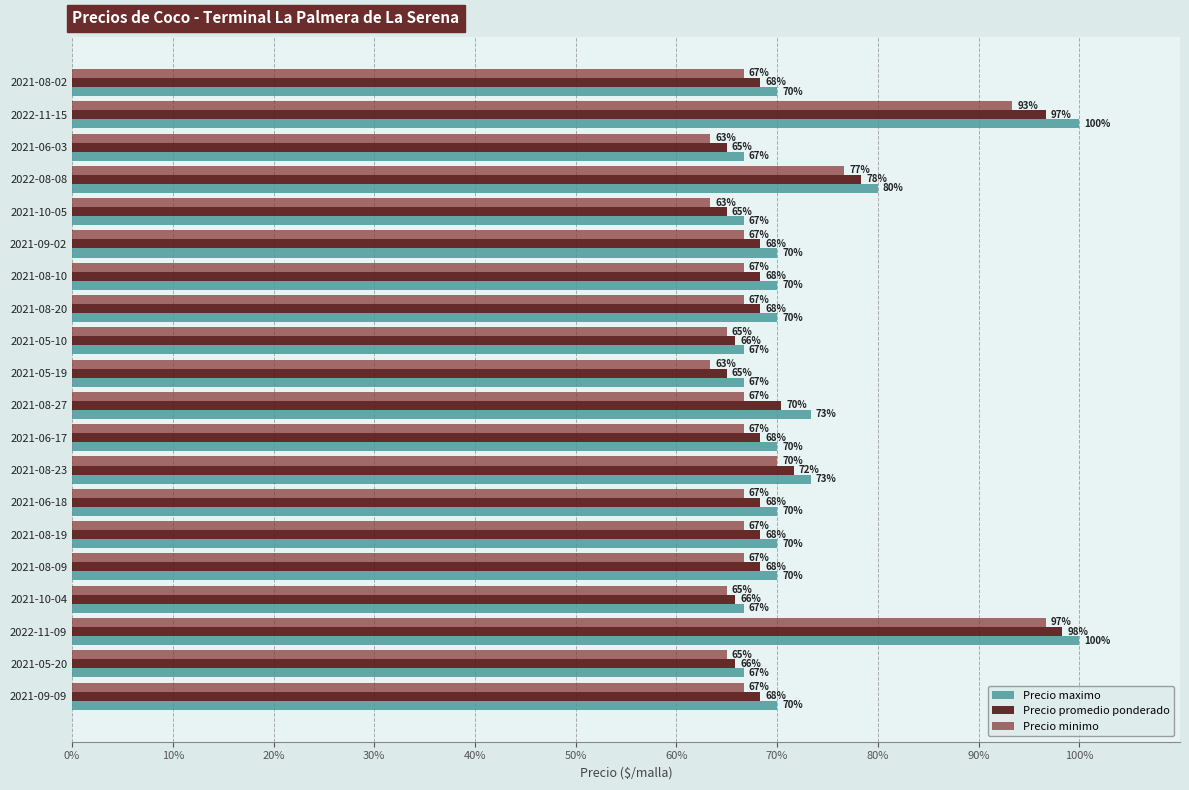

At how many categories does at least one series exceed 96?

2